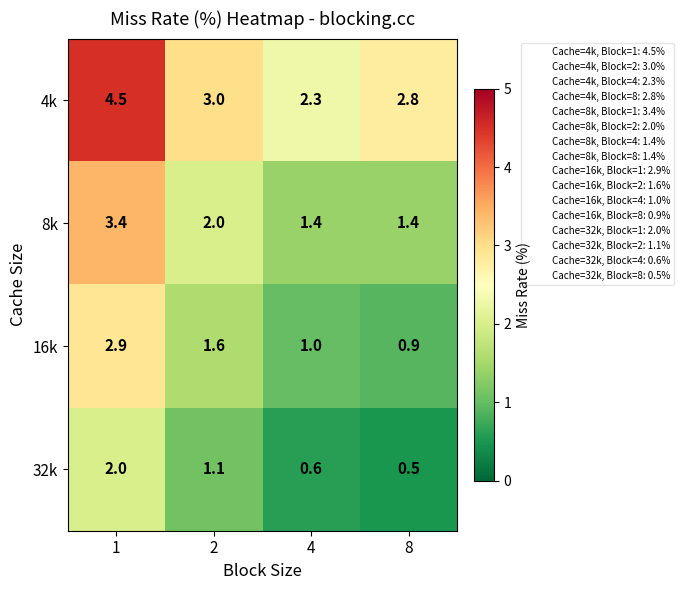

At which category does the chart reach its peak across all series?

1